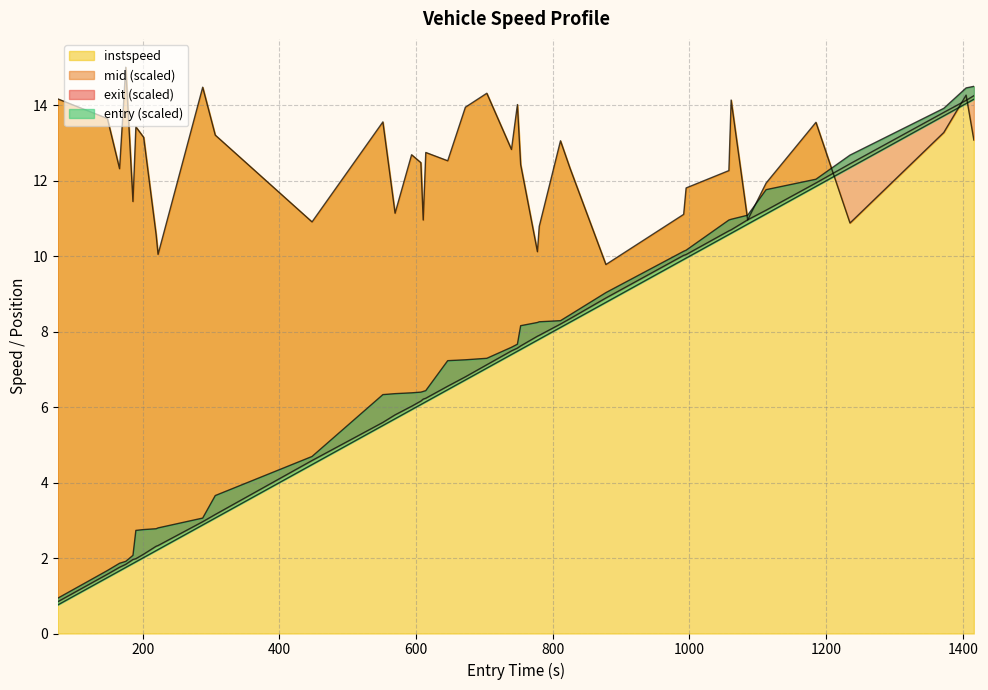

What is the sum of all entry values?

274.2